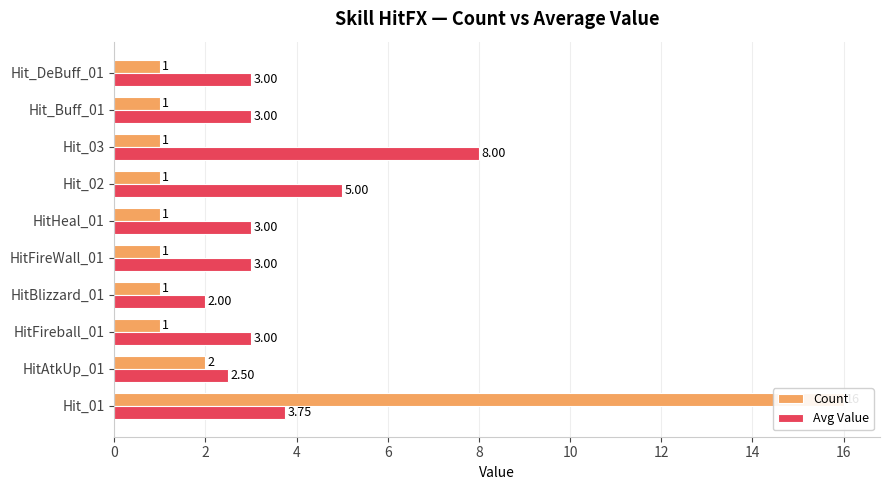

What is the value of the Count bar at the 5th from the left?

1.0